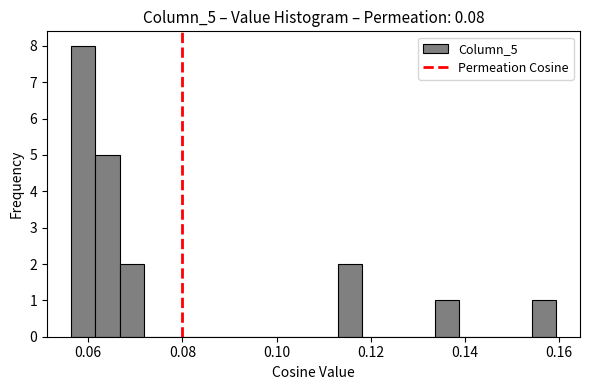

Around what value on the x-axis is the tallest bar? Give the approximate position of its centre, as read against the axis.

0.058